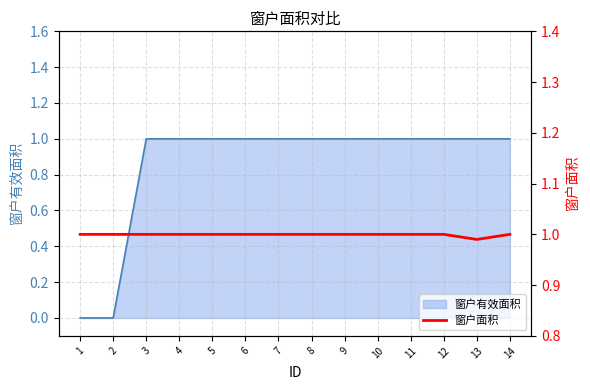

How many lines are shown in the chart?

1